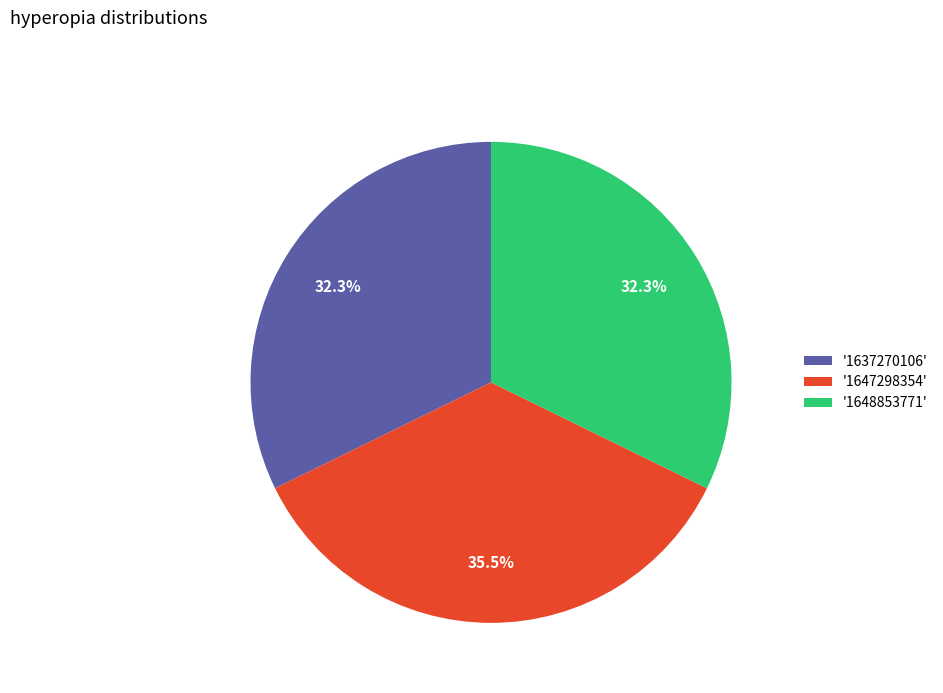

What is the largest slice in the pie chart?

'1647298354'